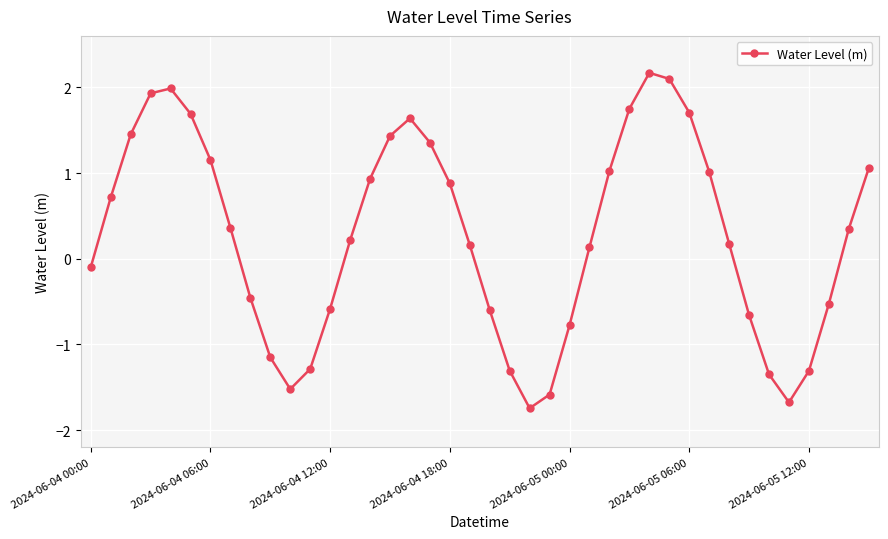

How many data points are less than 0?

16